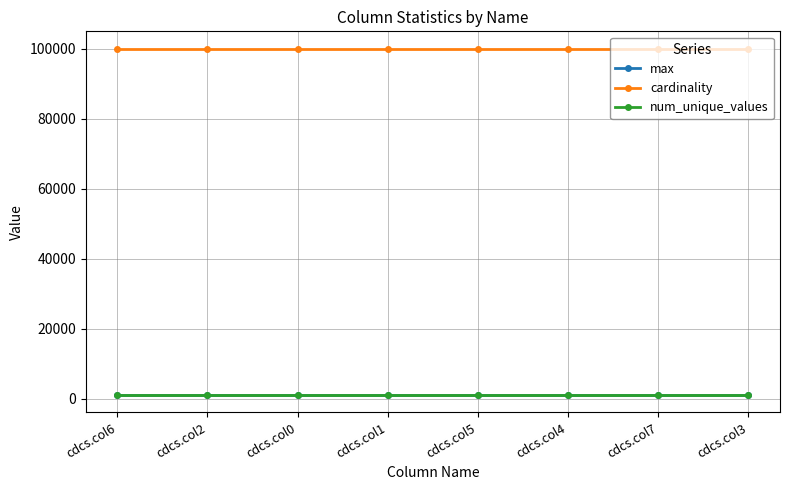

How many lines are shown in the chart?

3